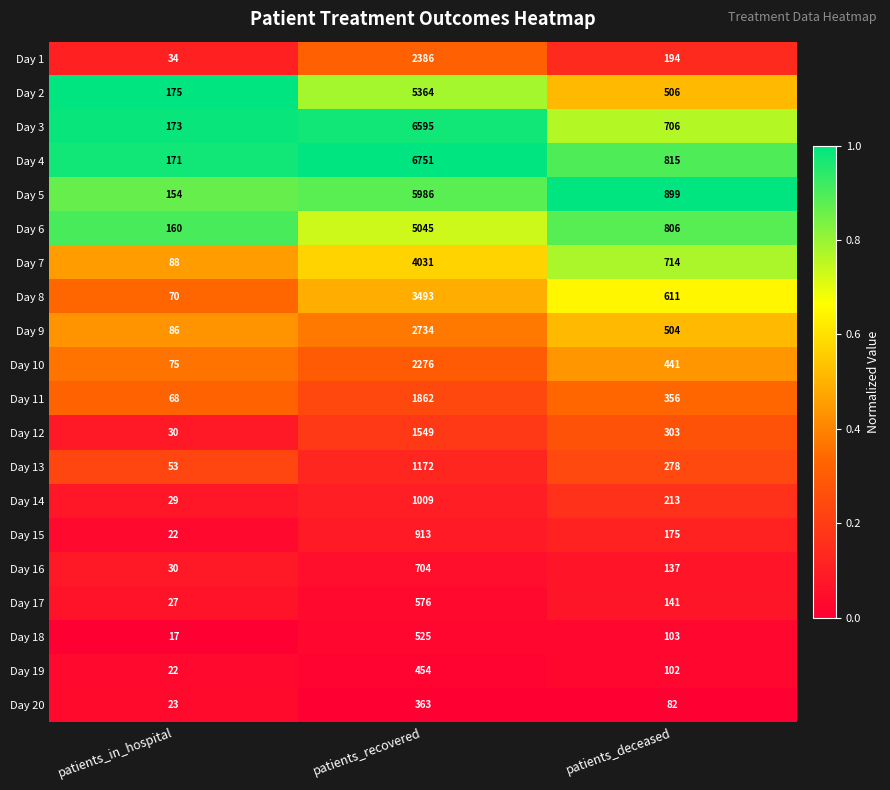

Is the value of Day 6 at patients_in_hospital greater than the value of Day 3 at patients_recovered?

No